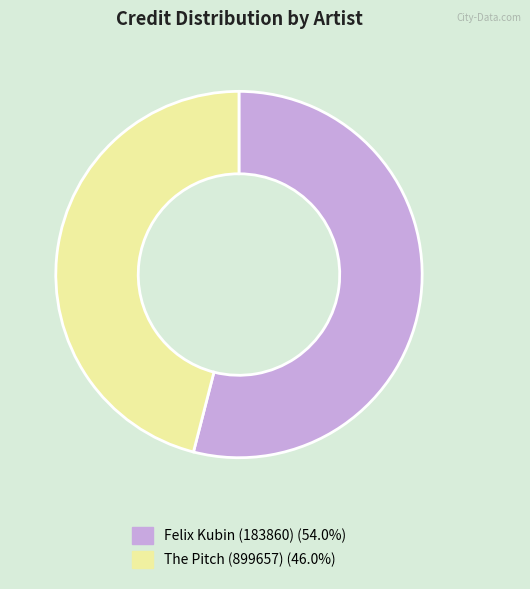

What is the ratio of the value at The Pitch (899657) to the value at Felix Kubin (183860)?

0.9